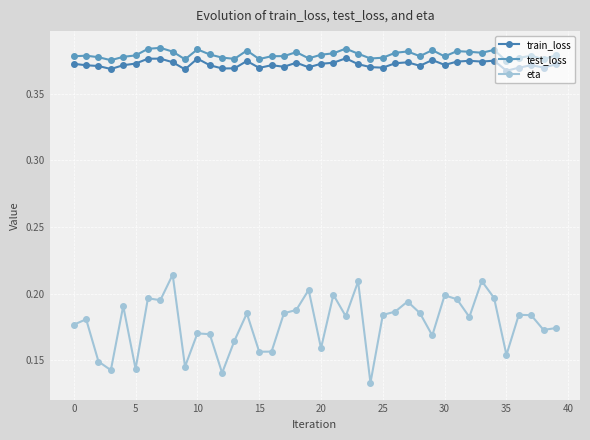

Which series has the widest spread of values?

eta